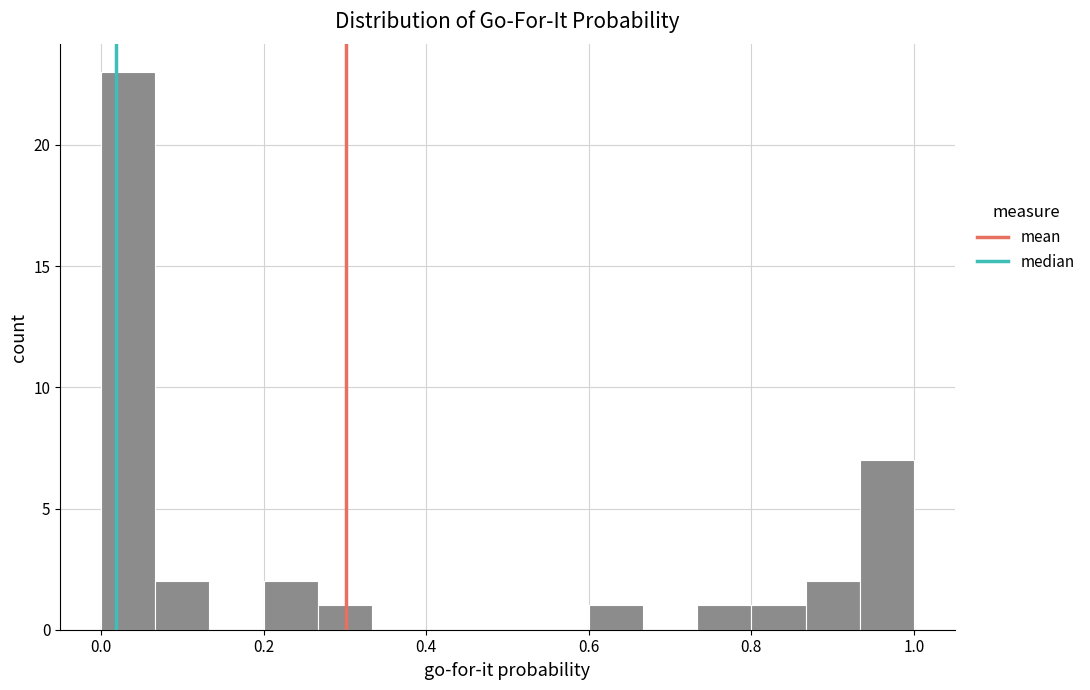

Read against the x-axis, roughly where is the centre of the tallest bar?

0.04